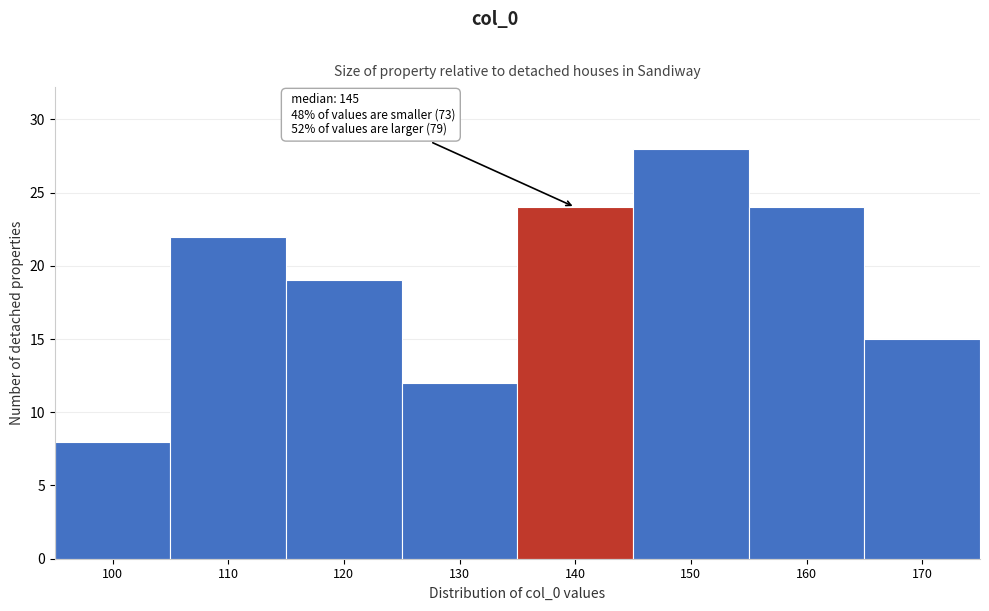

Reading left to right, extract all data points from this chart.

8	22	19	12	24	28	24	15